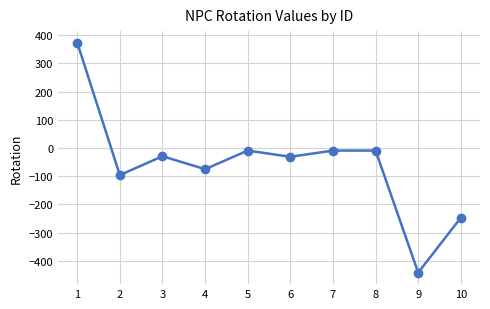

What is the smallest value displayed?

-442